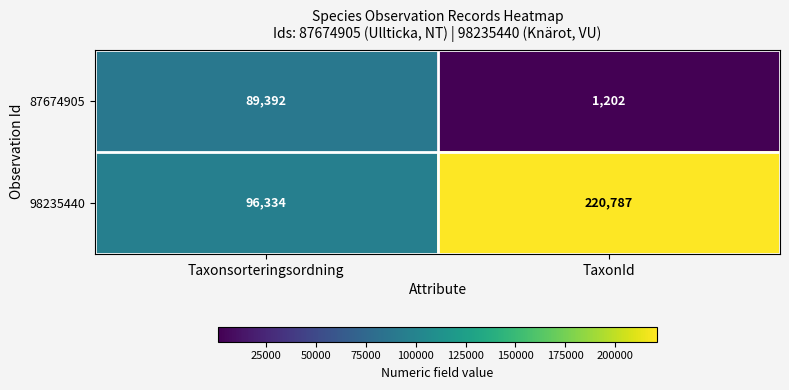

Is it true that 87674905 equals 1202 at TaxonId?

True